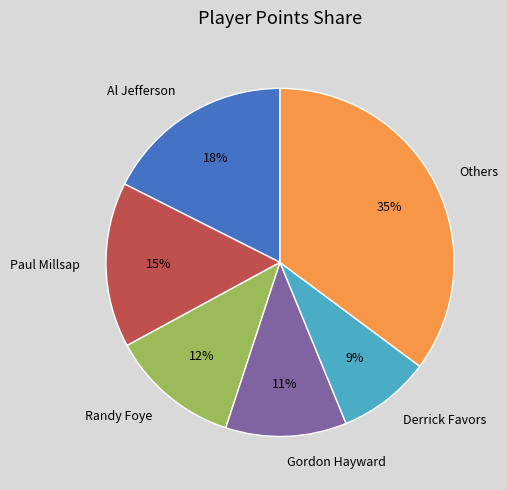

To the nearest percent, what portion does Derrick Favors represent?

9%